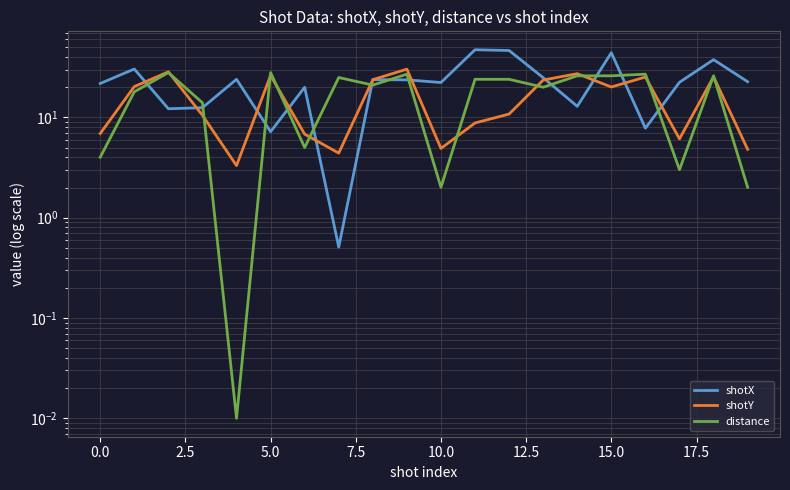

What position from the right is 11?

9